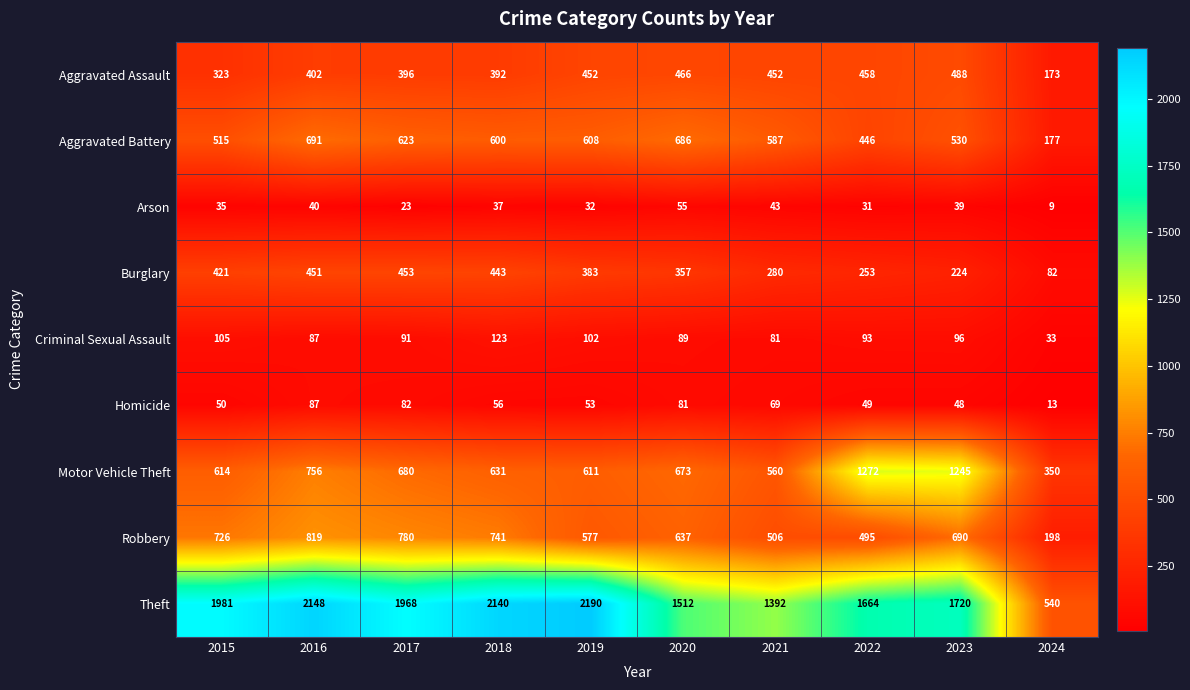

At which label is Motor Vehicle Theft closest to 811?

2016